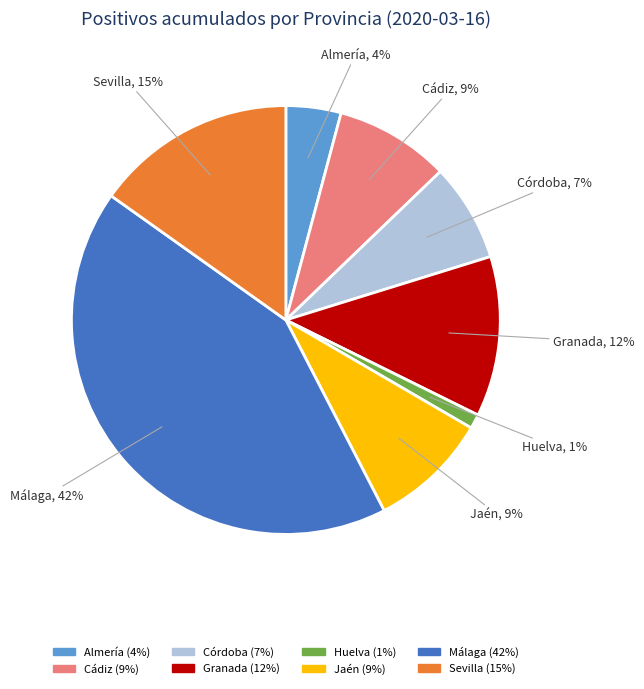

Is it true that Jaén is 1% of the pie?

False